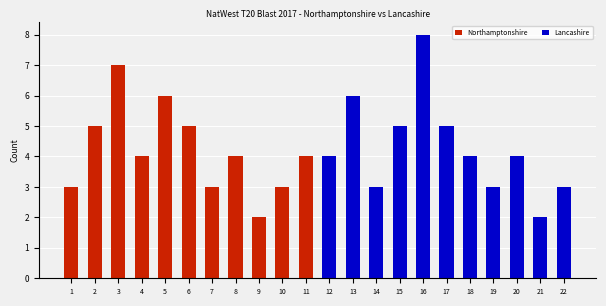

At which label is Lancashire closest to 4?

12